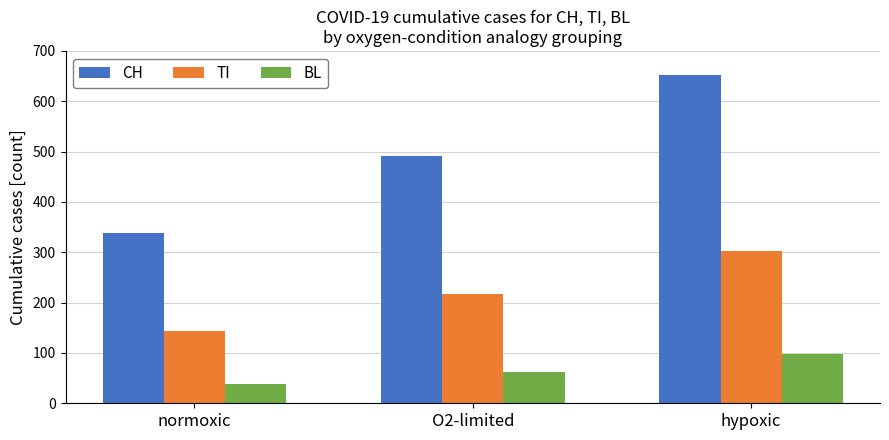

Reading left to right, extract all data points from this chart.

CH: 338	491	652
TI: 143	218	302
BL: 38	62	97